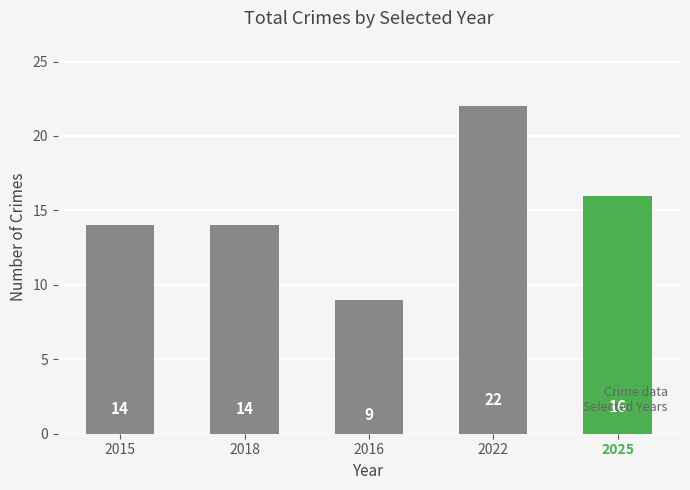

How many series are shown in this chart?

1